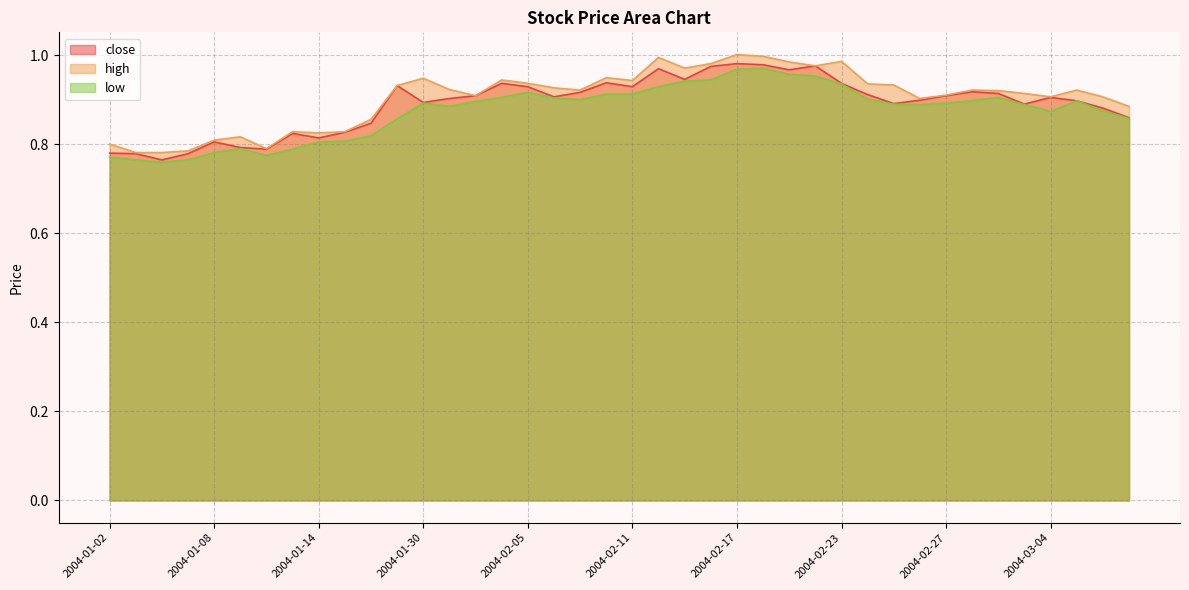

What is the total value across all series at 2004-02-18?

2.9